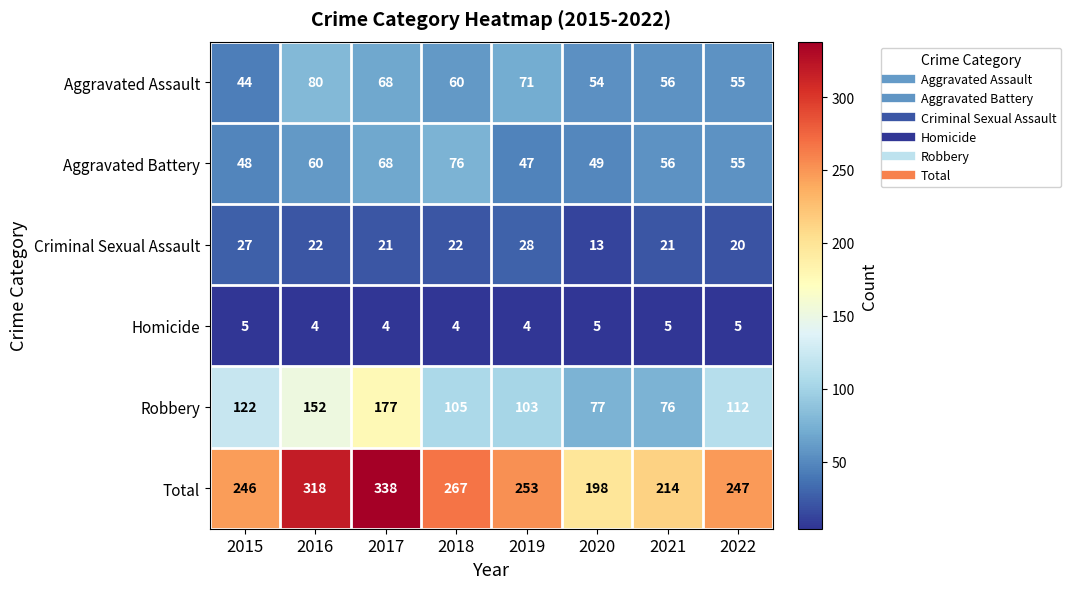

Which series has the largest total across all categories?

Total